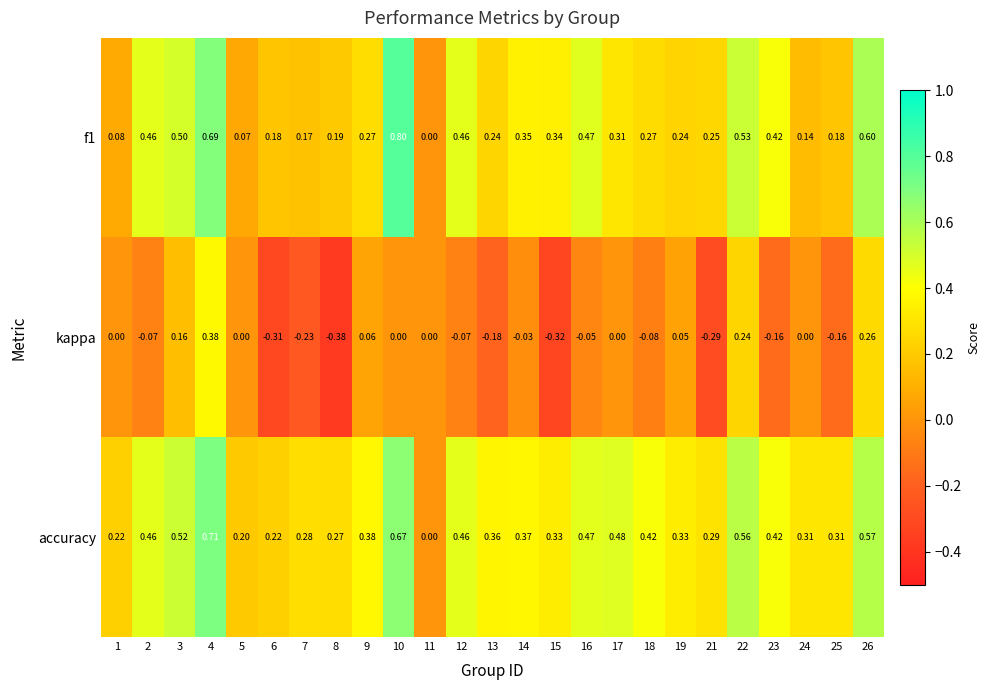

Which series changed the most between 24 and 25?

kappa